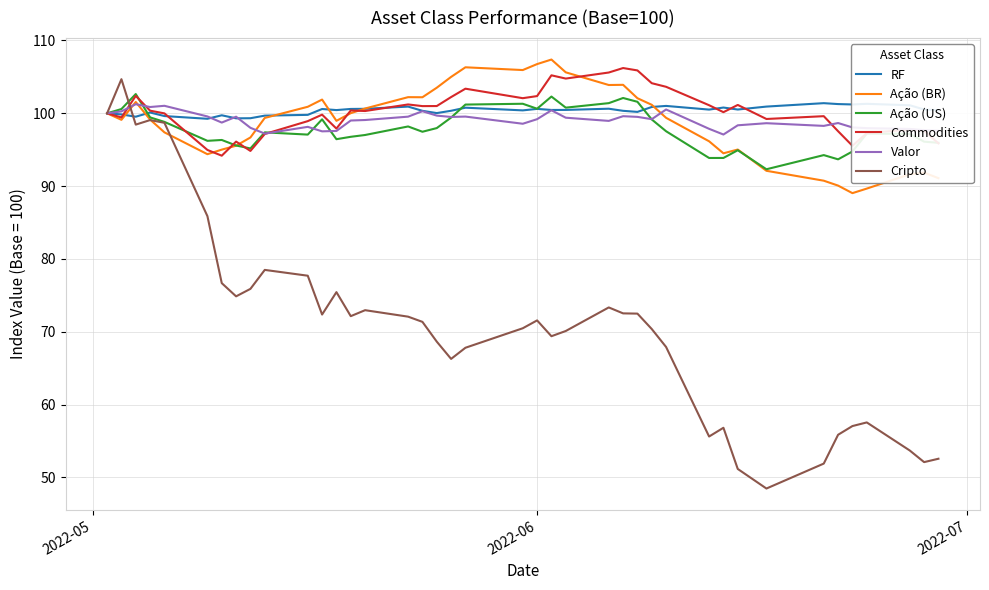

What is the greatest value displayed?

107.4